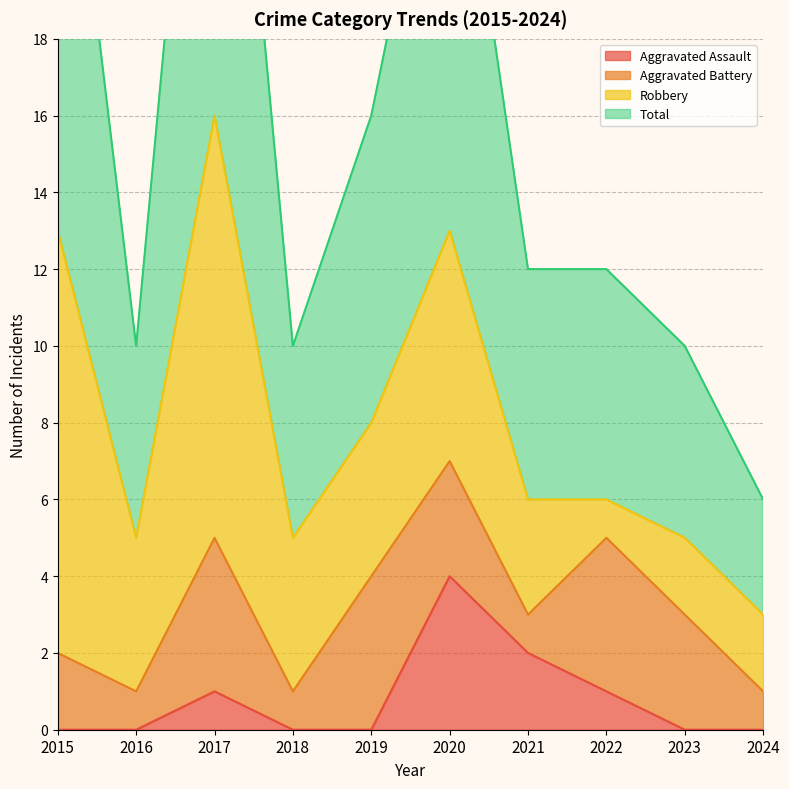

At which category does Aggravated Assault reach its first local peak?

2017